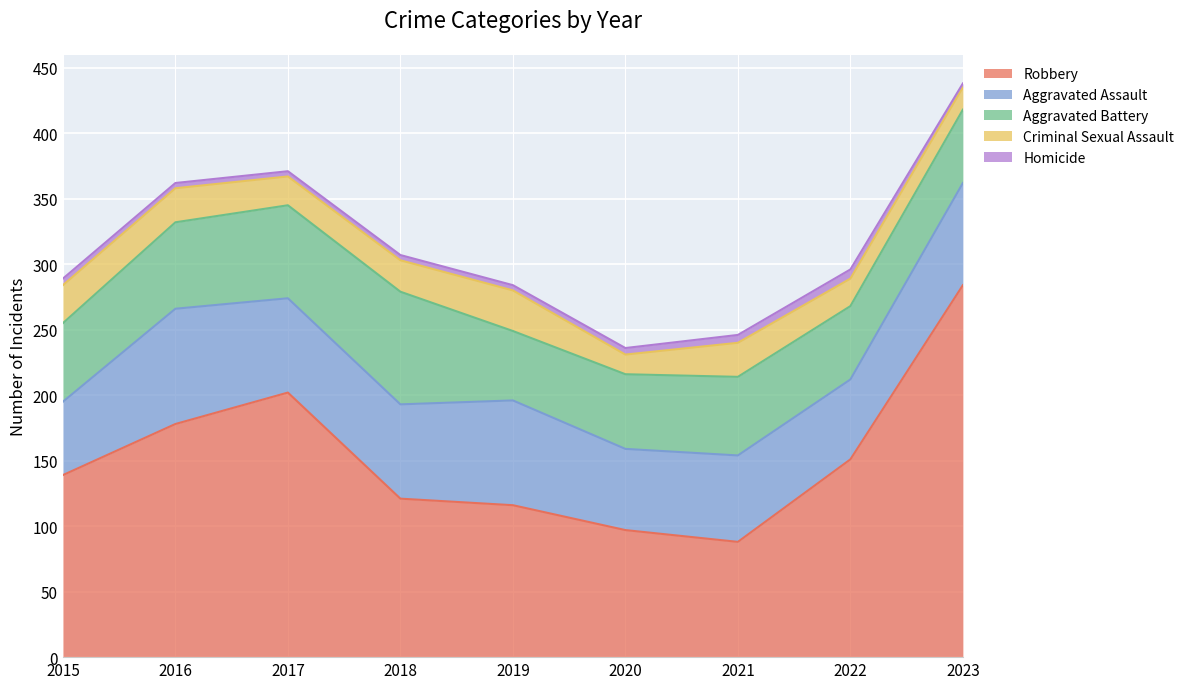

True or false: Aggravated Battery and Robbery intersect in this chart.

False